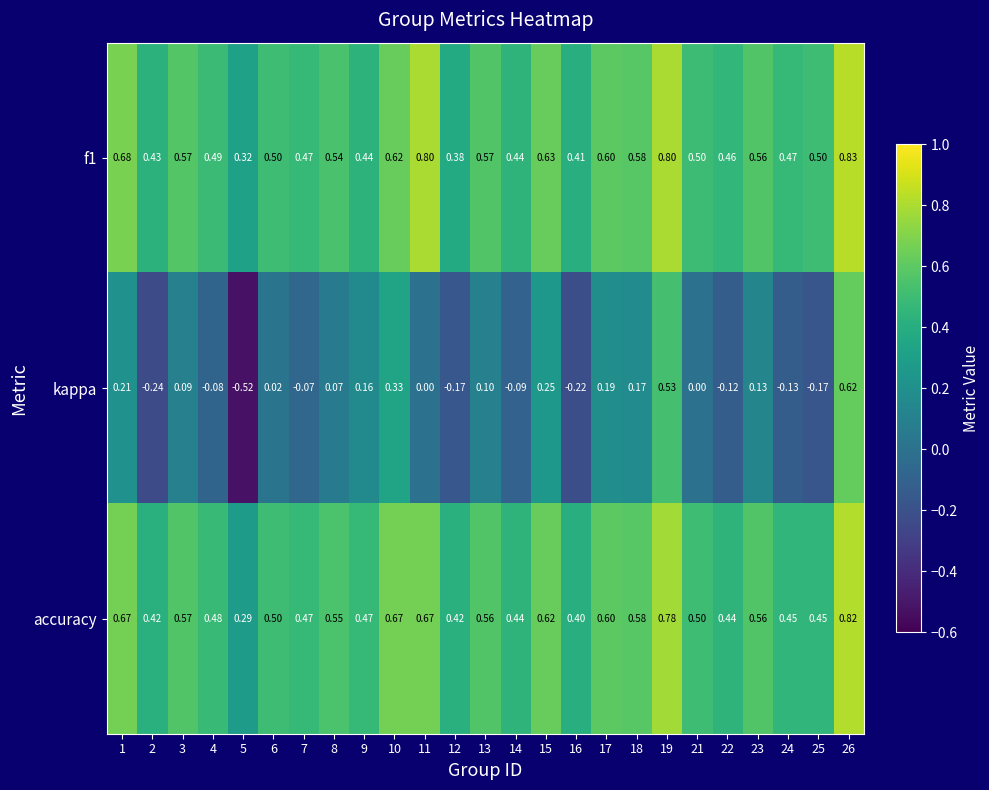

Which series changed the most between 6 and 26?

kappa